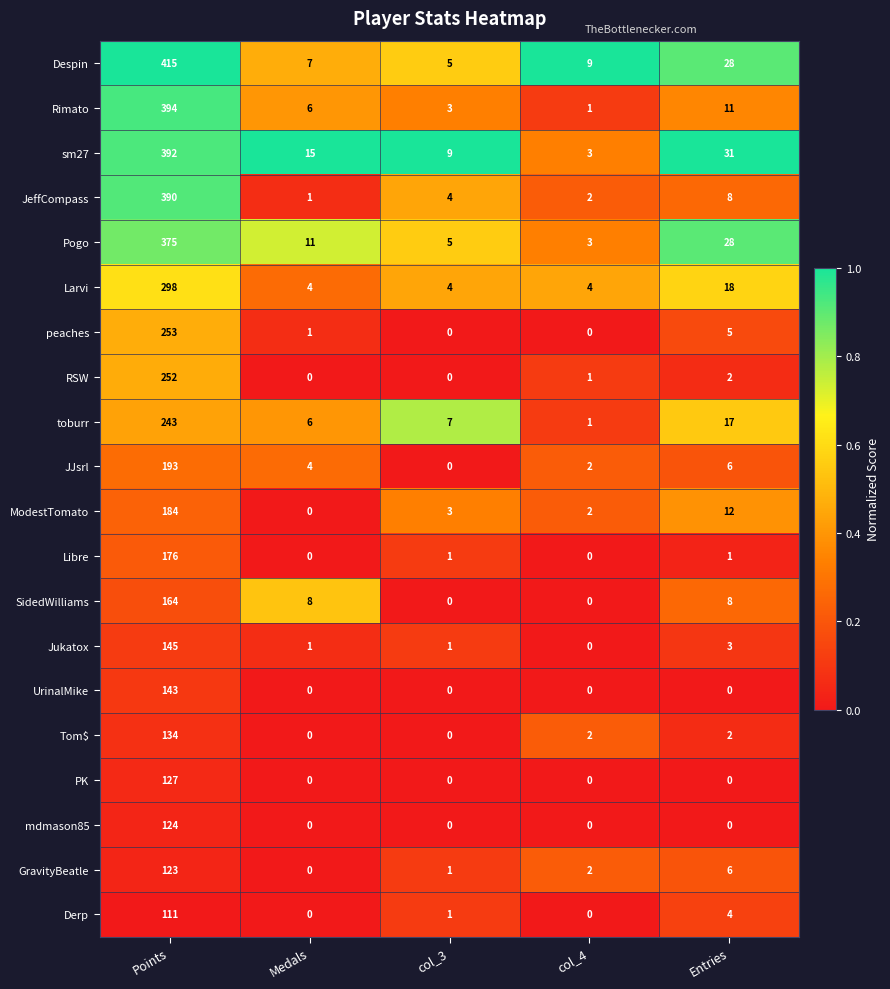

Count the number of categories in the chart.

5